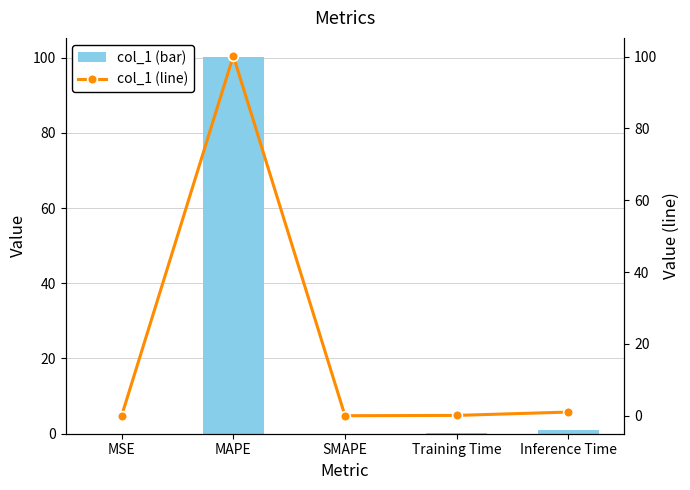

What is the sum of all col_1 values?

101.3